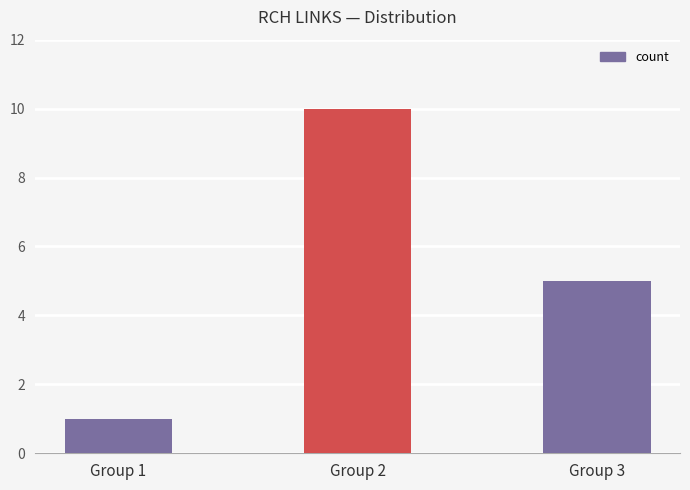

What is the greatest value displayed?

10